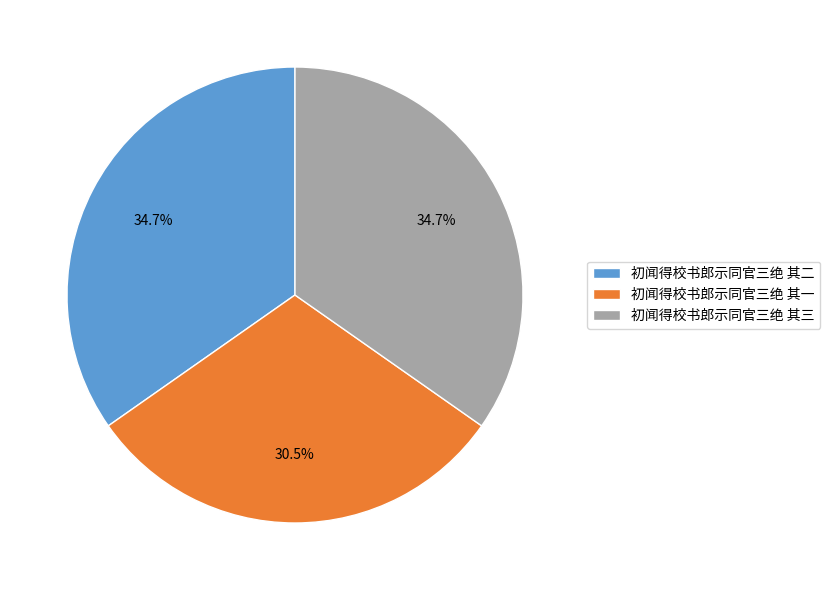

Approximately how many times larger is the value at 初闻得校书郎示同官三绝 其一 compared to 初闻得校书郎示同官三绝 其二?

0.9